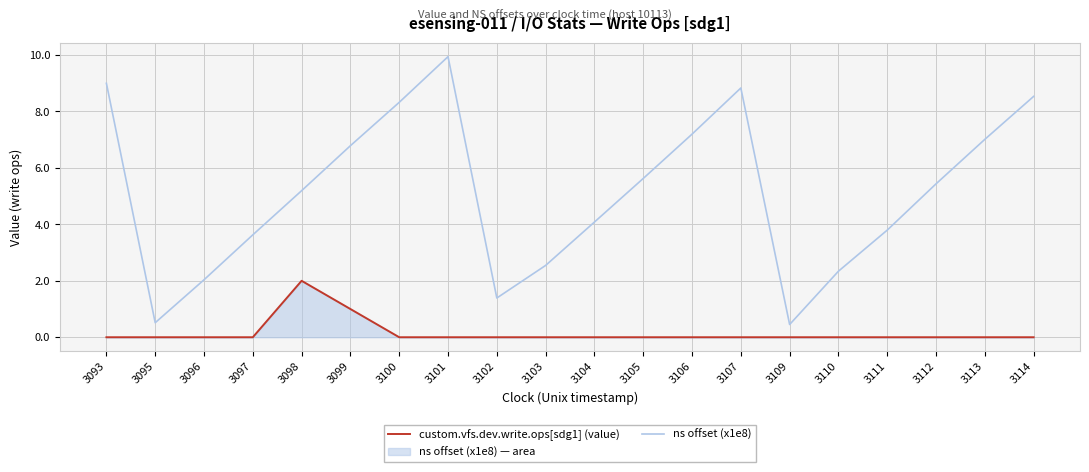

Reading right to left, list all the values displayed in this chart.

custom.vfs.dev.write.ops[sdg1] (value): 3114=0.0	3113=0.0	3112=0.0	3111=0.0	3110=0.0	3109=0.0	3107=0.0	3106=0.0	3105=0.0	3104=0.0	3103=0.0	3102=0.0	3101=0.0	3100=0.0	3099=1.0	3098=2.0	3097=0.0	3096=0.0	3095=0.0	3093=0.0
ns offset (x1e8): 3114=8.5	3113=7.0	3112=5.4	3111=3.8	3110=2.3	3109=0.5	3107=8.8	3106=7.2	3105=5.6	3104=4.1	3103=2.5	3102=1.4	3101=9.9	3100=8.3	3099=6.8	3098=5.2	3097=3.6	3096=2.0	3095=0.5	3093=9.0